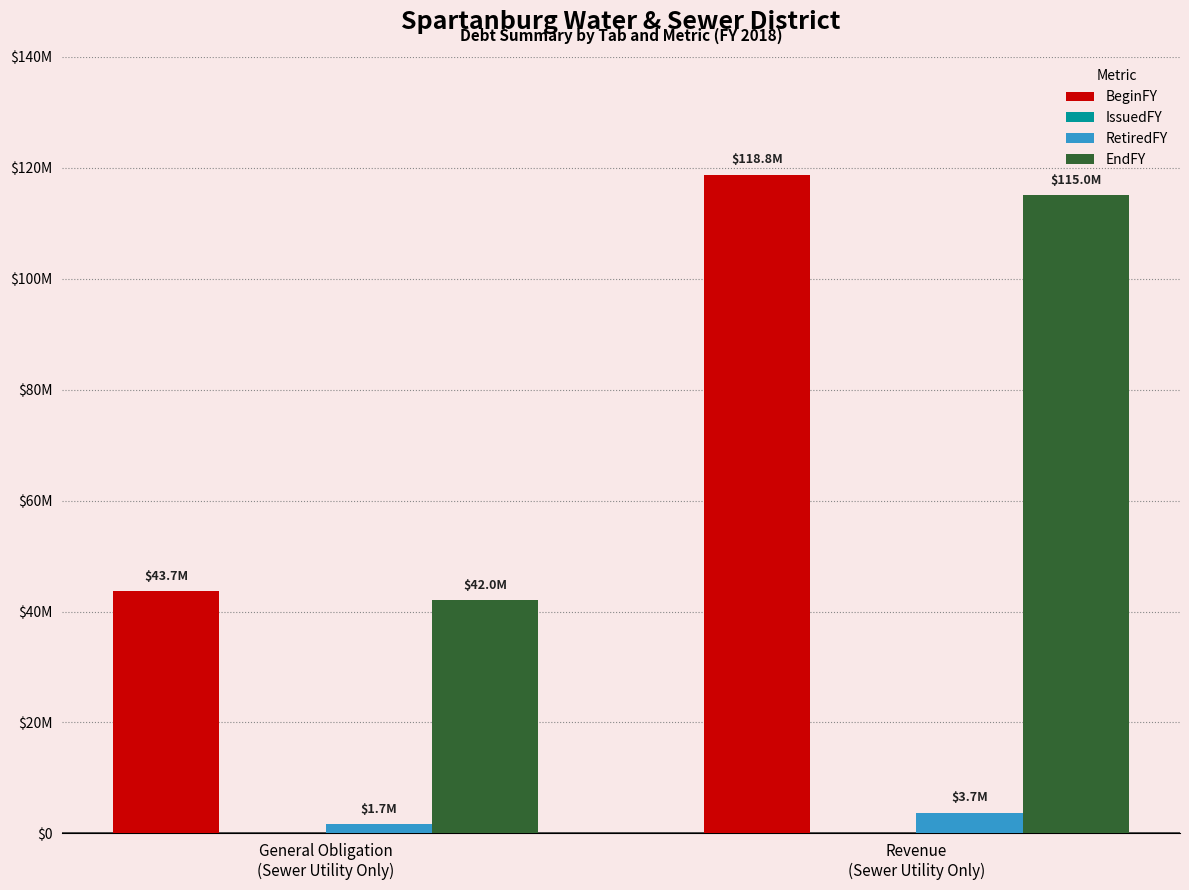

At how many categories does at least one series exceed 44731753?

1